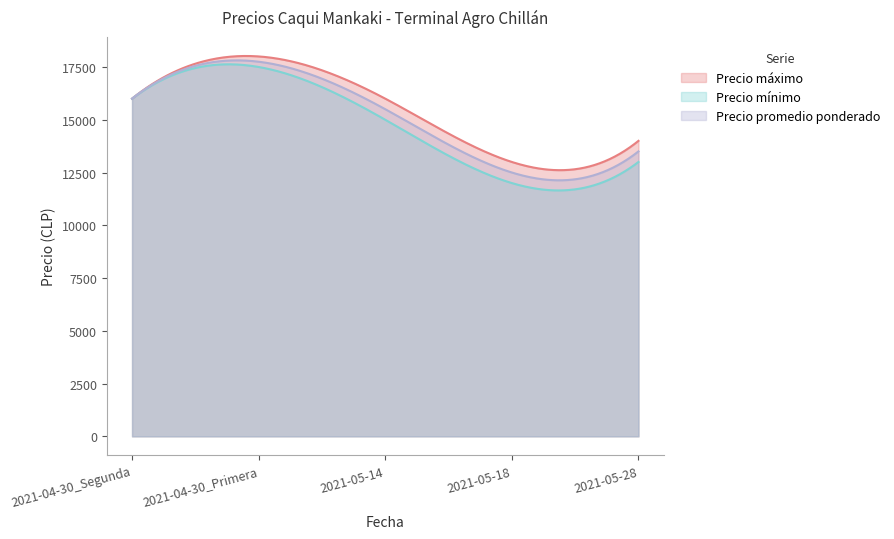

What is the sum of all Precio promedio ponderado values?

4537125.0